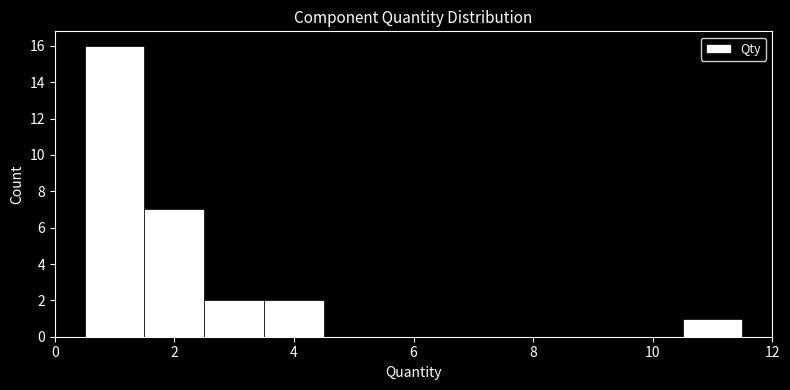

Reading left to right, transcribe this chart: for each bar, give the range it covers on the x-axis and its height. Neither the bar edges nor the heights are printed on the chart, so give them approximately, as read against the axes.

0.5 to 1.5: 16
1.5 to 2.5: 7
2.5 to 3.5: 2
3.5 to 4.5: 2
4.5 to 5.5: 0
5.5 to 6.5: 0
6.5 to 7.5: 0
7.5 to 8.5: 0
8.5 to 9.5: 0
9.5 to 10.5: 0
10.5 to 11.5: 1